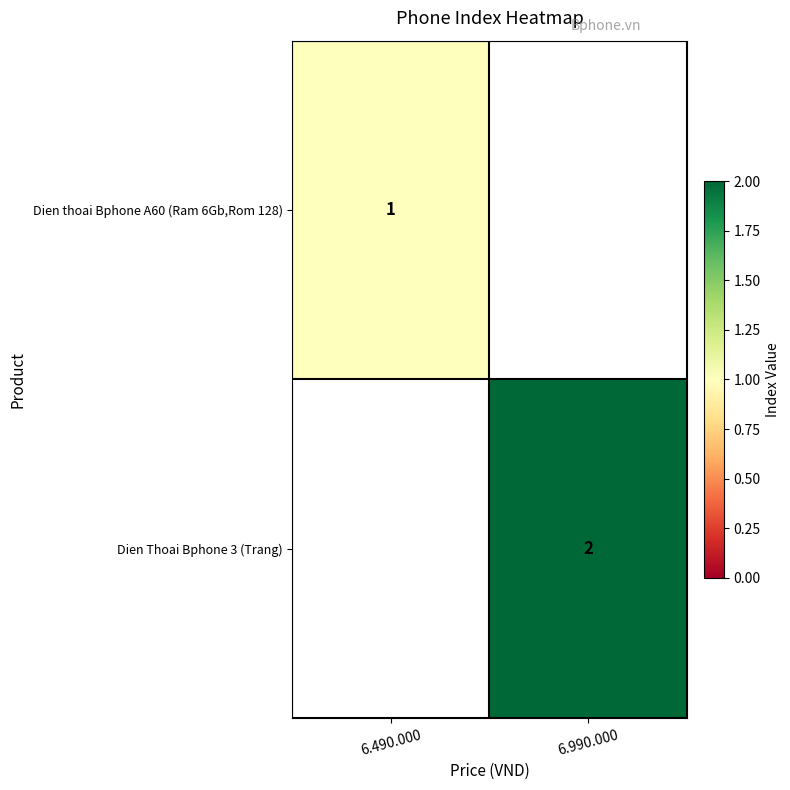

The value of Dien thoai Bphone A60 (Ram 6Gb,Rom 128) at 6.490.000 is 1. True or false?

True